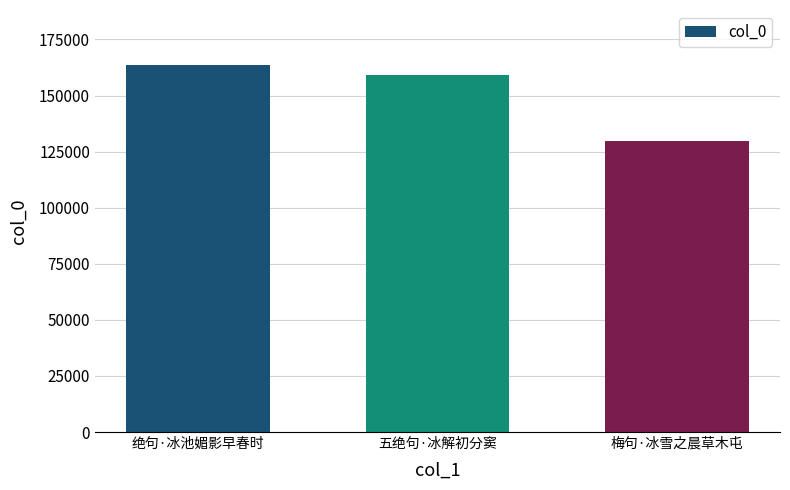

Rank the categories by value from highest to lowest.

绝句·冰池媚影早春时, 五绝句·冰解初分窦, 梅句·冰雪之晨草木屯